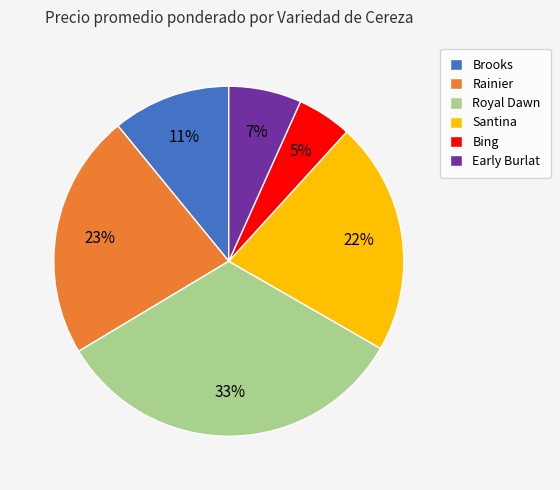

Do Brooks and Bing together represent more than half of the pie?

No